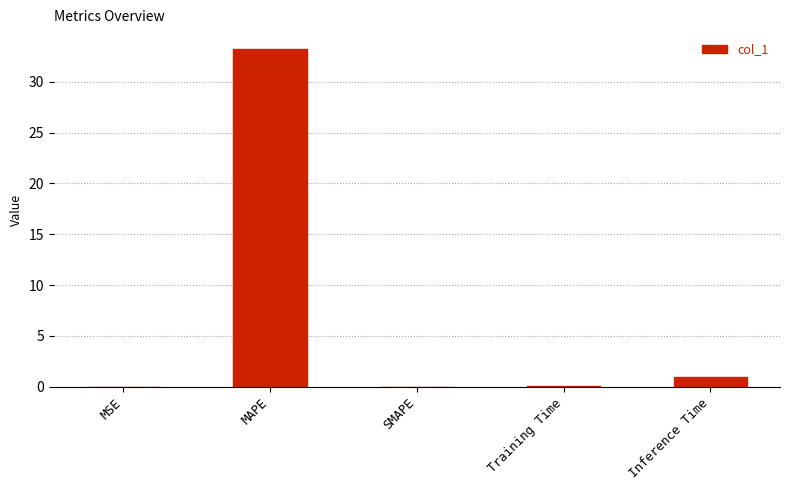

What is the greatest value displayed?

33.2